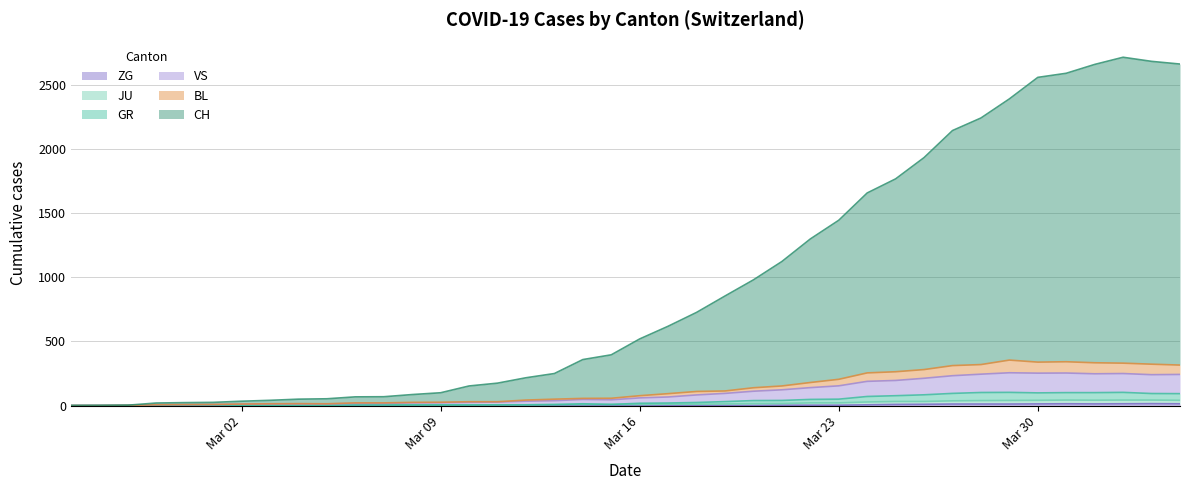

How many lines are shown in the chart?

6